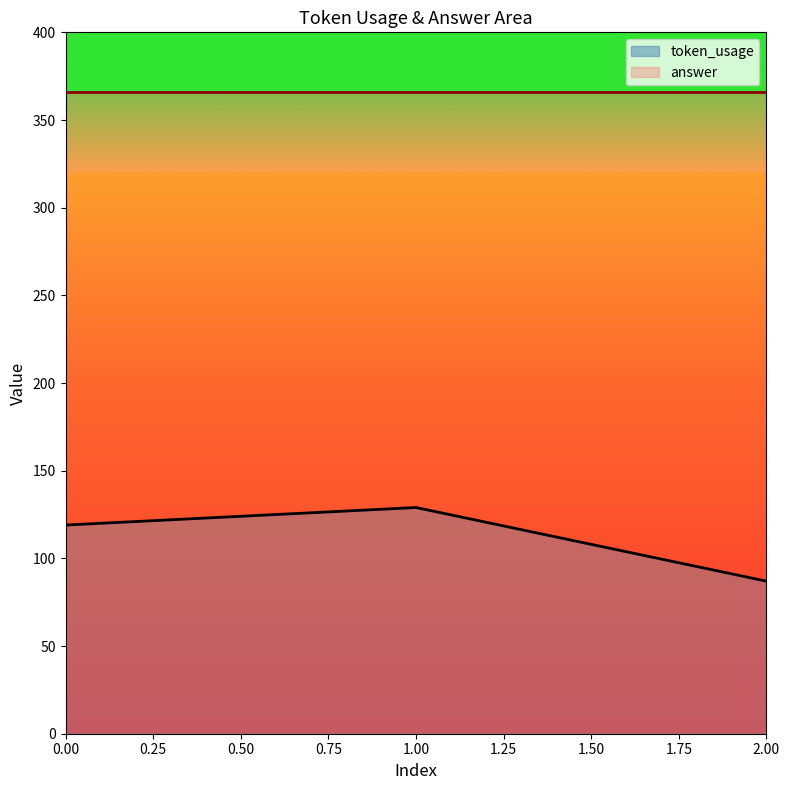

At which category does the chart reach its peak across all series?

1